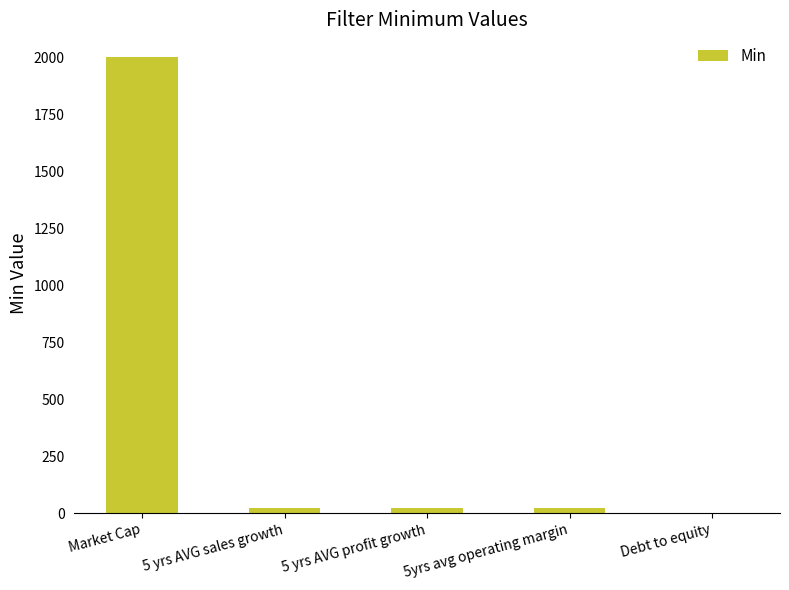

Is it true that the value at 5 yrs AVG profit growth is 20?

True